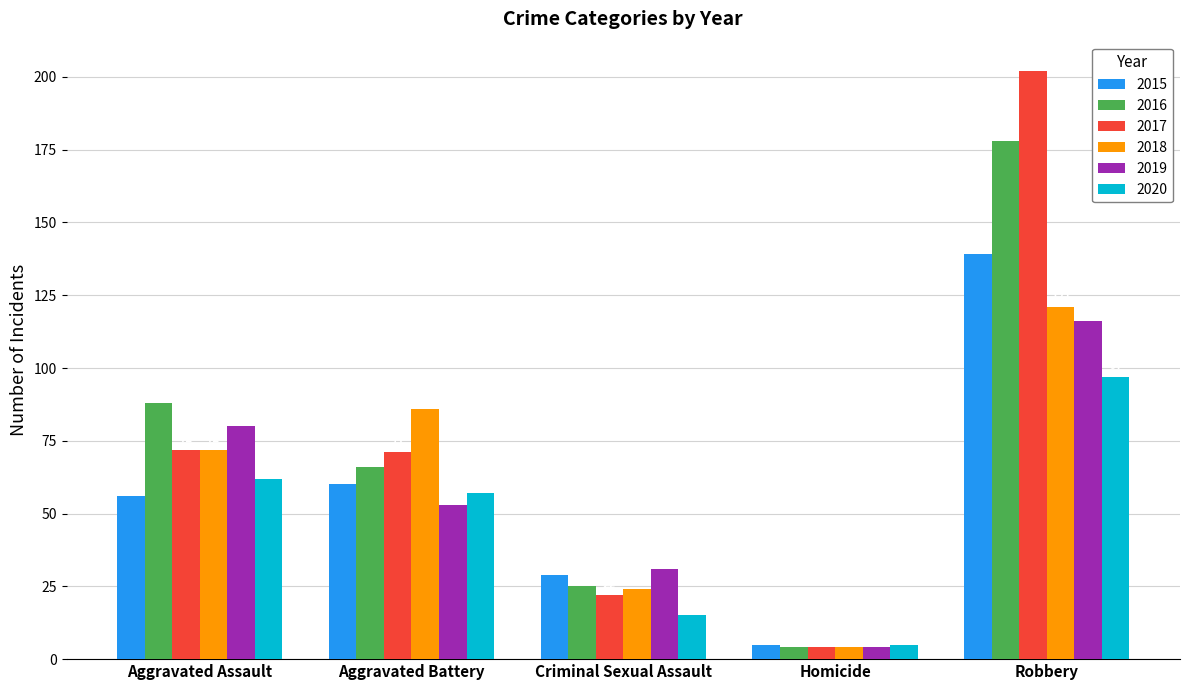

What is the minimum value for 2017?

4